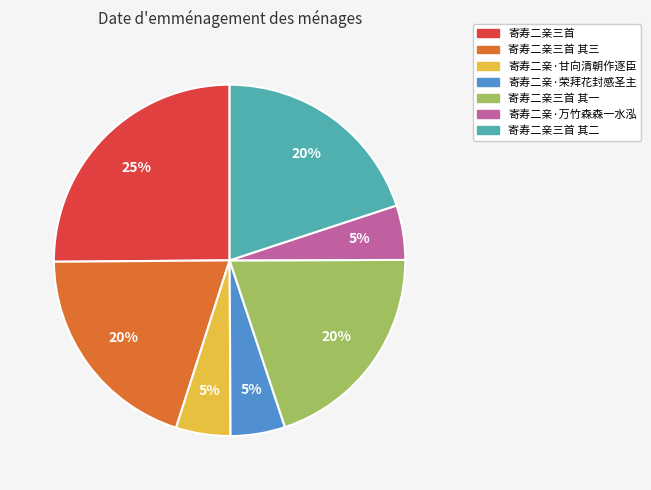

Combined, do 寄寿二亲·甘向清朝作逐臣 and 寄寿二亲·万竹森森一水泓 account for over 50%?

No